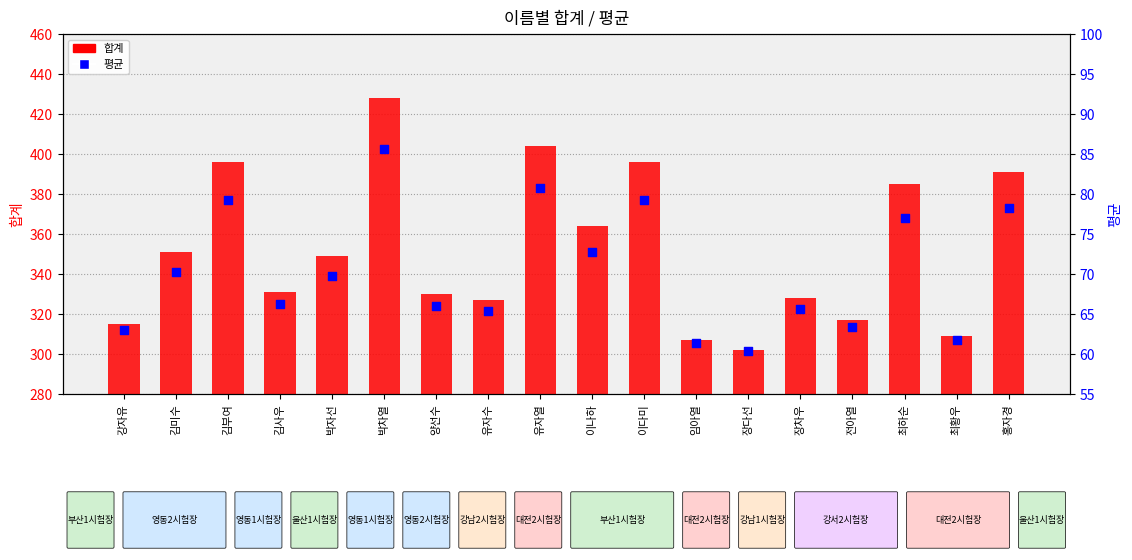

What are all the series names shown in the legend?

합계, 평균